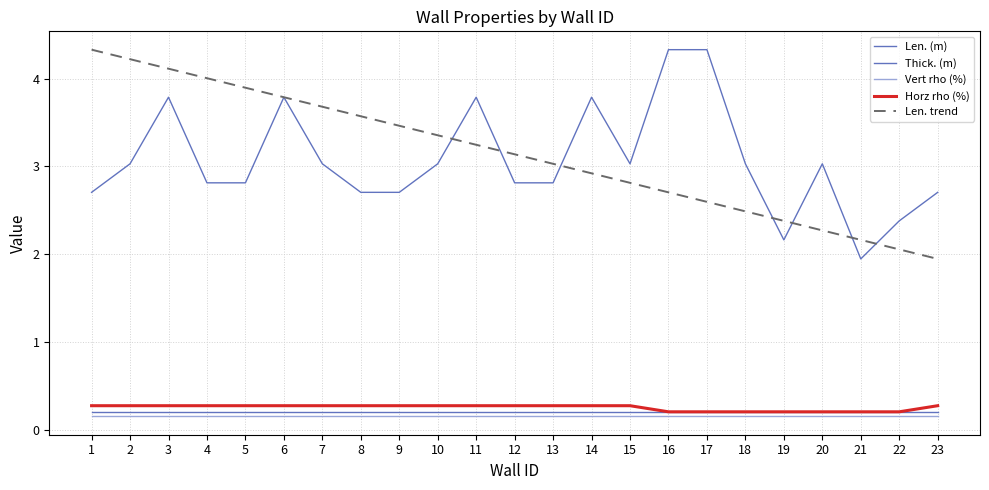

Reading right to left, transcribe all the data shown in this chart.

Len. (m): 2.7	2.4	1.9	3.0	2.2	3.0	4.3	4.3	3.0	3.8	2.8	2.8	3.8	3.0	2.7	2.7	3.0	3.8	2.8	2.8	3.8	3.0	2.7
Thick. (m): 0.2	0.2	0.2	0.2	0.2	0.2	0.2	0.2	0.2	0.2	0.2	0.2	0.2	0.2	0.2	0.2	0.2	0.2	0.2	0.2	0.2	0.2	0.2
Vert rho (%): 0.2	0.2	0.2	0.2	0.2	0.2	0.2	0.2	0.2	0.2	0.2	0.2	0.2	0.2	0.2	0.2	0.2	0.2	0.2	0.2	0.2	0.2	0.2
Horz rho (%): 0.3	0.2	0.2	0.2	0.2	0.2	0.2	0.2	0.3	0.3	0.3	0.3	0.3	0.3	0.3	0.3	0.3	0.3	0.3	0.3	0.3	0.3	0.3
Len. trend: 1.9	2.1	2.2	2.3	2.4	2.5	2.6	2.7	2.8	2.9	3.0	3.1	3.2	3.4	3.5	3.6	3.7	3.8	3.9	4.0	4.1	4.2	4.3